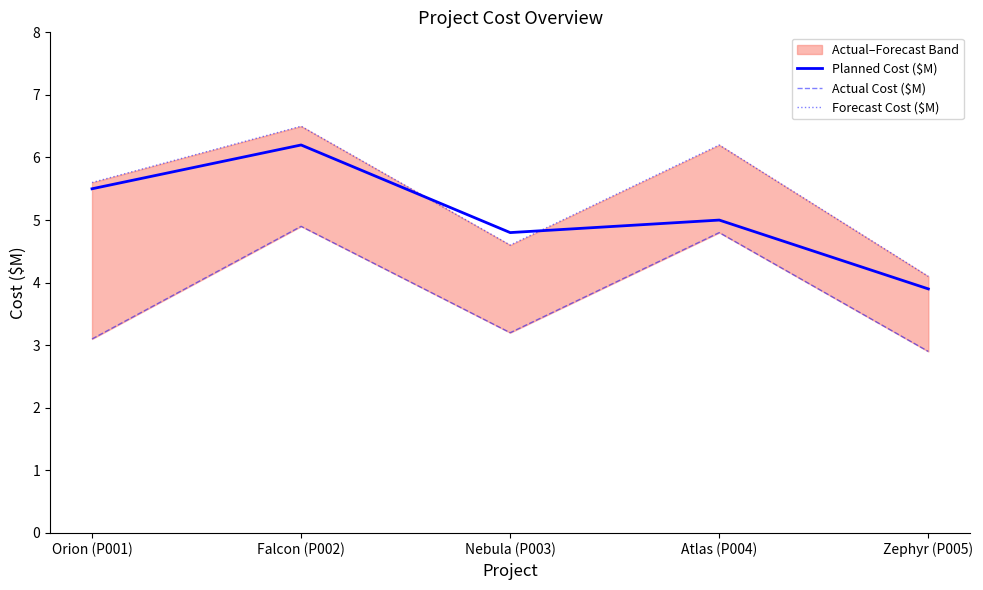

The Planned Cost ($M) series shows 9.4 at Orion (P001). True or false?

False